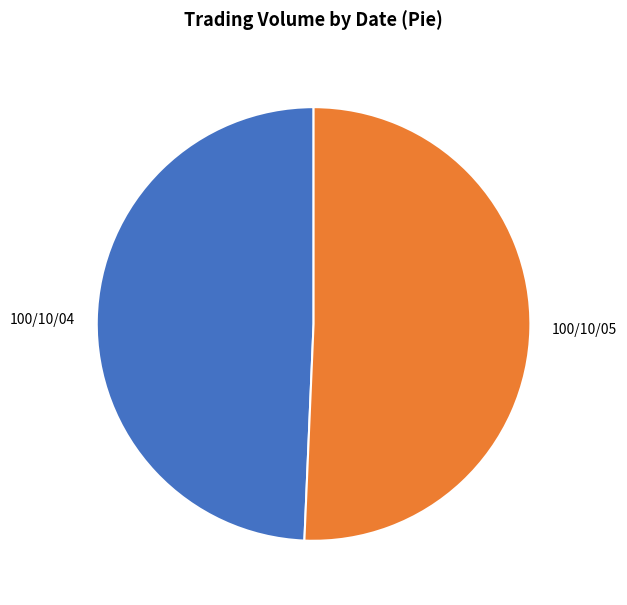

Which category has the biggest portion of the pie?

100/10/05